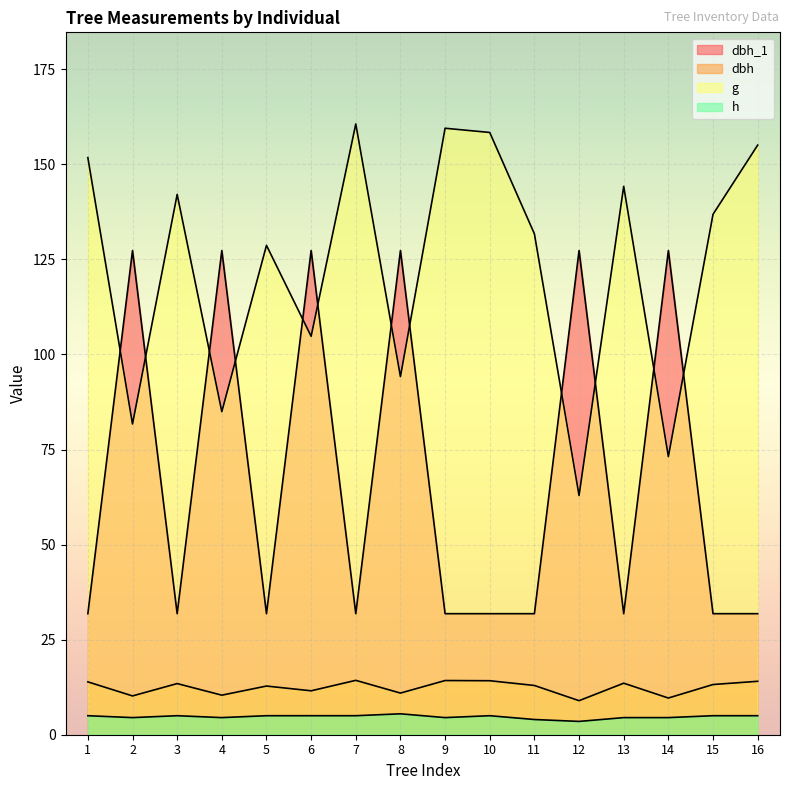

Which series has the largest total across all categories?

g